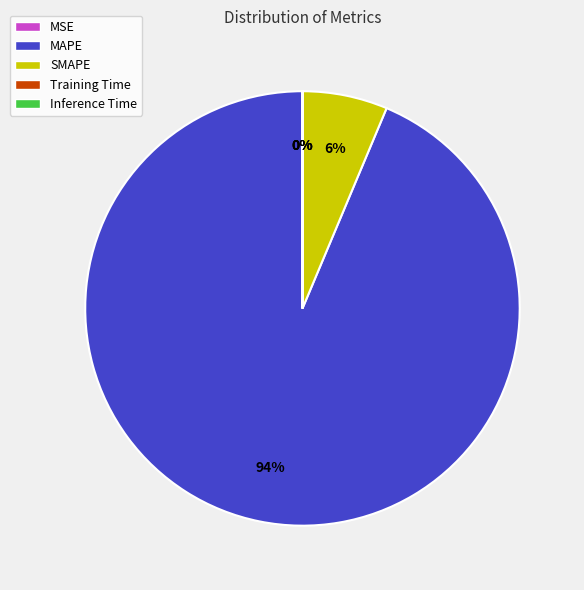

The SMAPE slice represents 1% of the pie. True or false?

False